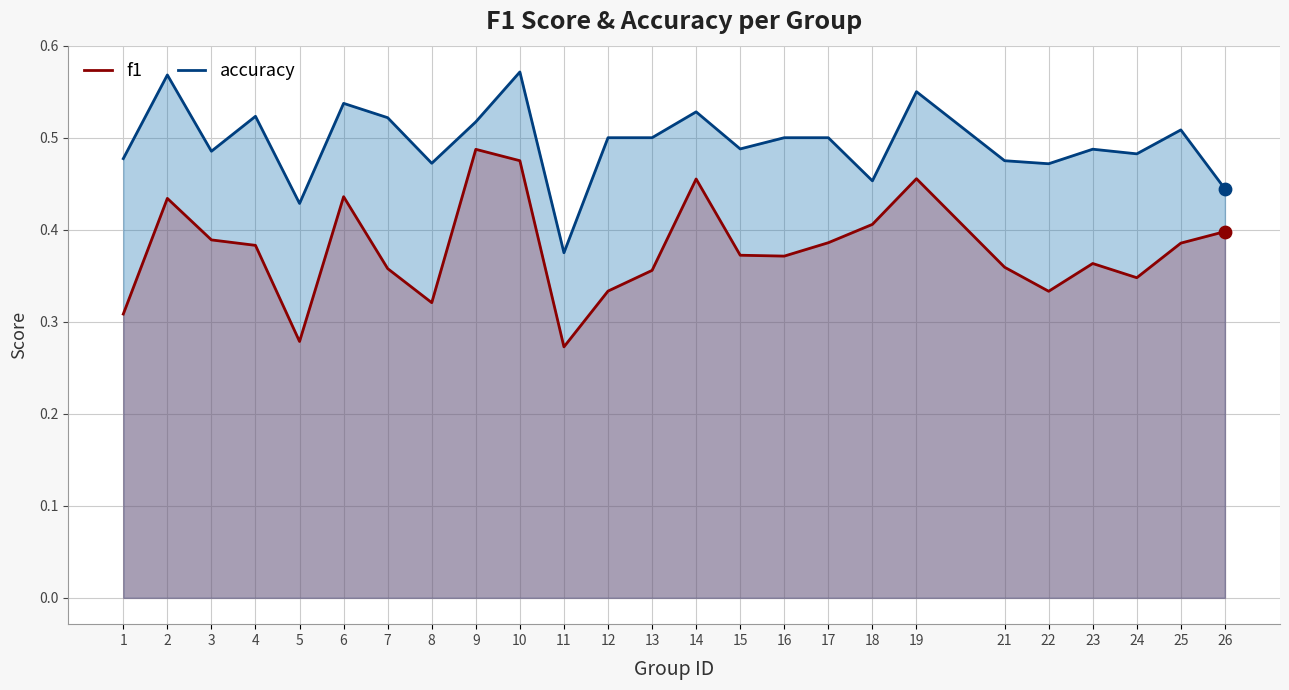

Which series reaches the minimum Y coordinate?

f1